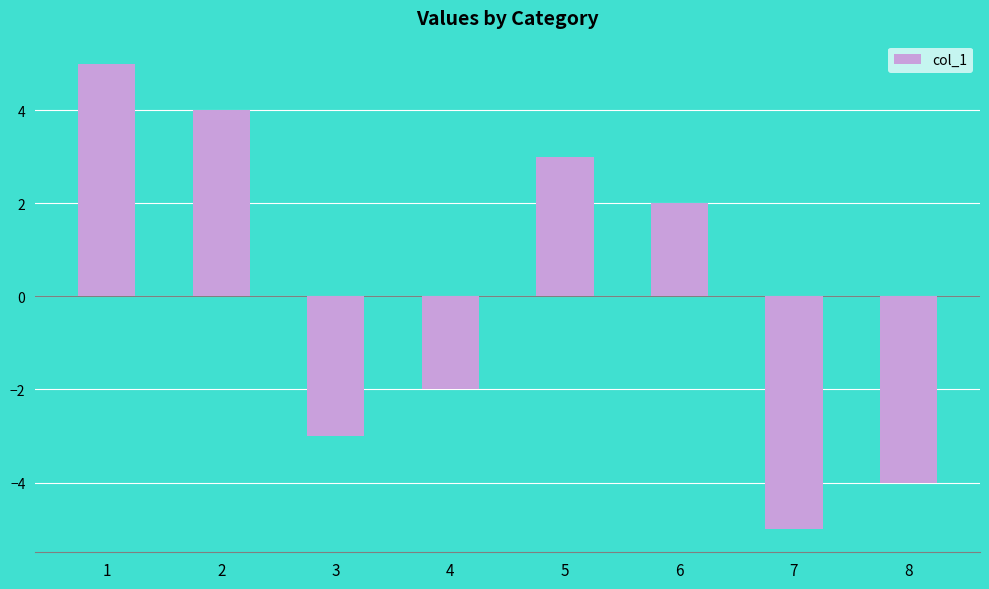

Reading right to left, list all the values displayed in this chart.

8=-4	7=-5	6=2	5=3	4=-2	3=-3	2=4	1=5